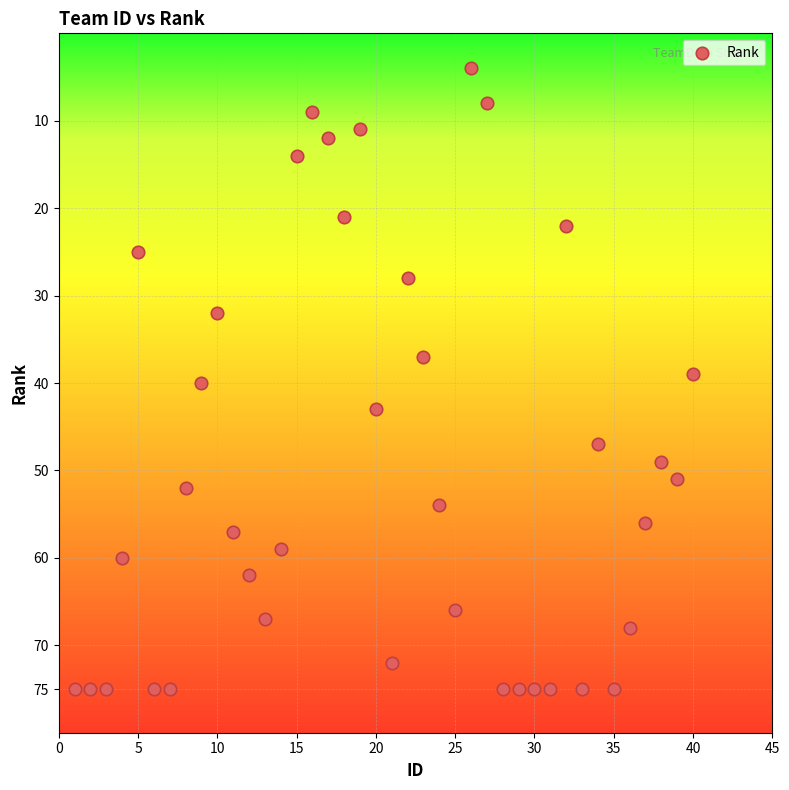

What is the range of Y values (max minus min)?

71